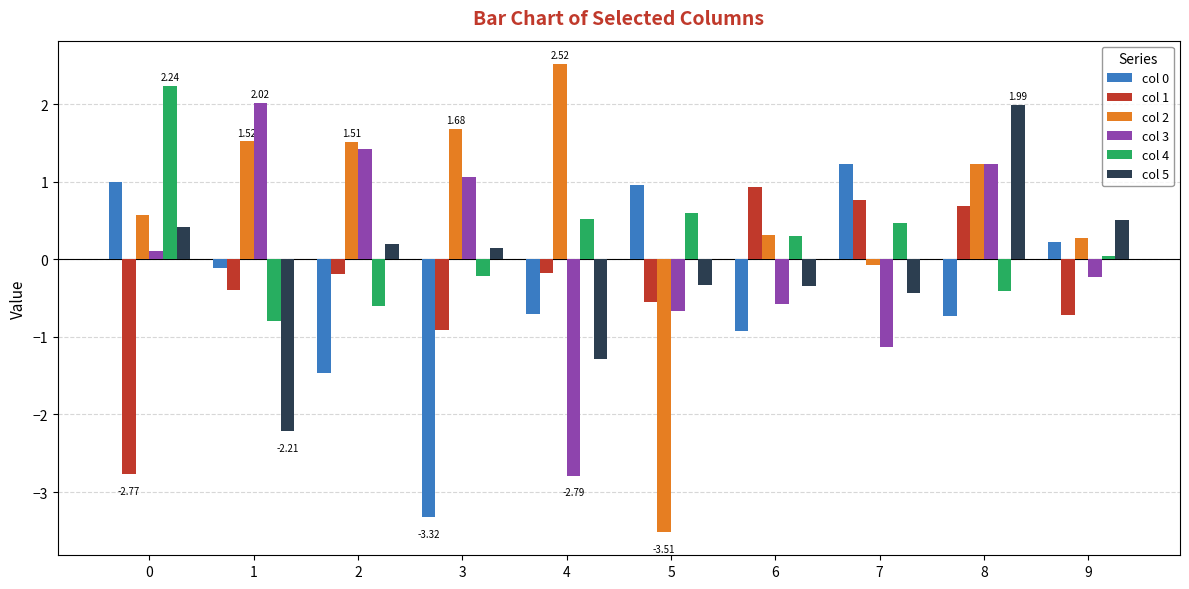

Which series has the largest range (max minus min)?

col 2